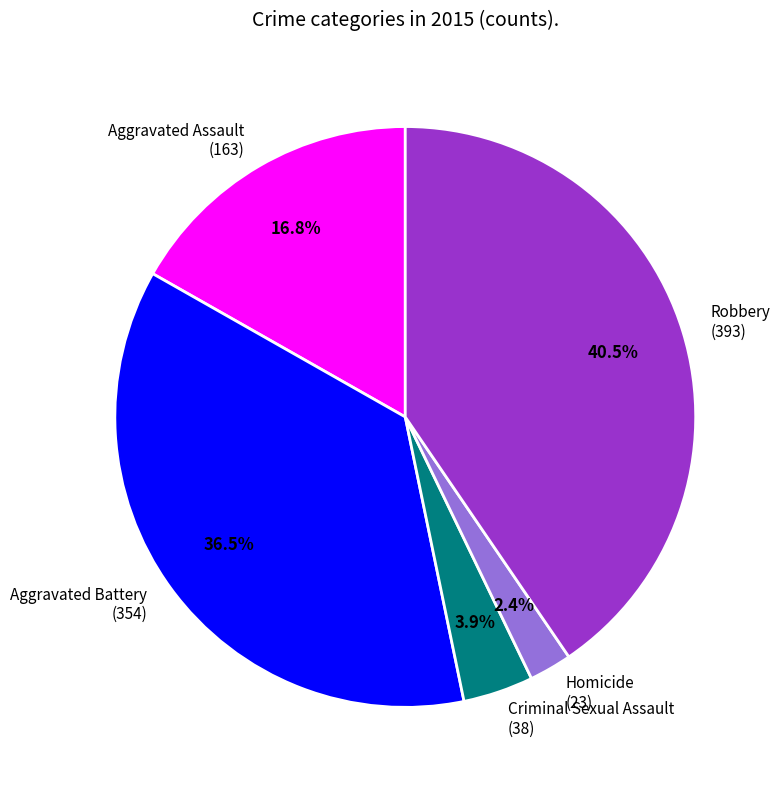

What percentage is NOT represented by Aggravated Battery?

63.5%